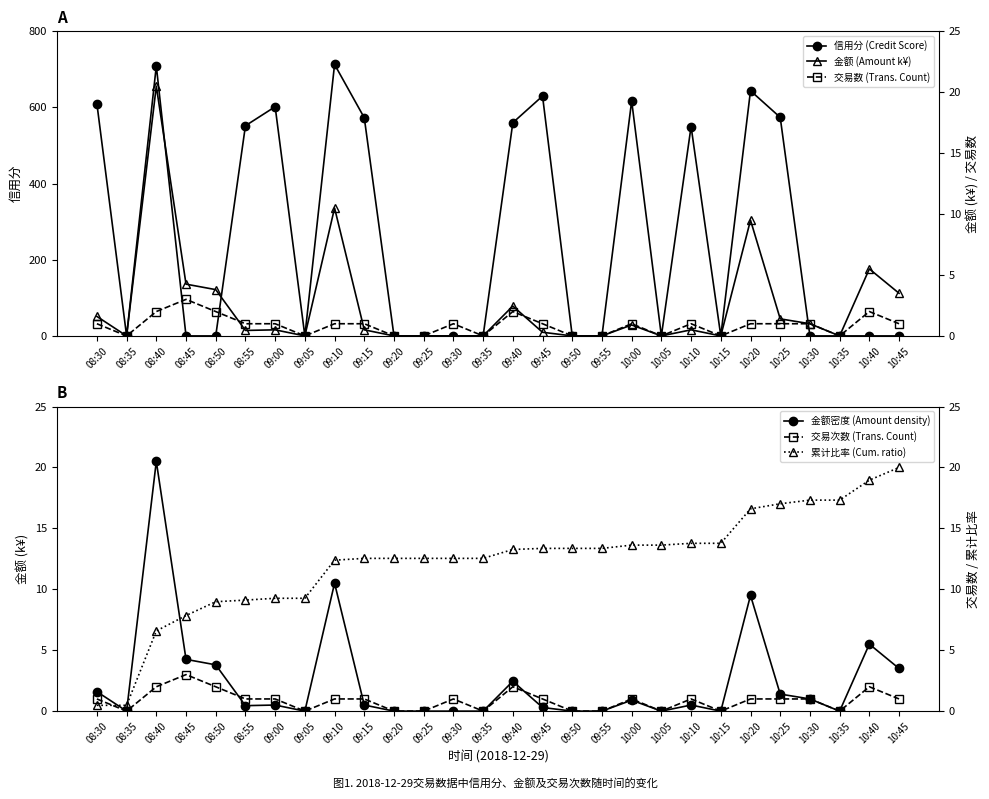

Reading right to left, list all the values displayed in this chart.

信用分 (Credit Score): 10:45=0.0	10:40=0.0	10:35=0.0	10:30=0.0	10:25=574.0	10:20=644.0	10:15=0.0	10:10=550.0	10:05=0.0	10:00=617.0	09:55=0.0	09:50=0.0	09:45=630.0	09:40=560.0	09:35=0.0	09:30=0.0	09:25=0.0	09:20=0.0	09:15=573.0	09:10=713.0	09:05=0.0	09:00=602.0	08:55=552.0	08:50=0.0	08:45=0.0	08:40=709.0	08:35=0.0	08:30=610.0
金额密度 (Amount density): 10:45=3.5	10:40=5.5	10:35=0.0	10:30=1.0	10:25=1.4	10:20=9.5	10:15=0.0	10:10=0.5	10:05=0.0	10:00=0.9	09:55=0.0	09:50=0.0	09:45=0.3	09:40=2.5	09:35=0.0	09:30=0.0	09:25=0.0	09:20=0.0	09:15=0.5	09:10=10.5	09:05=0.0	09:00=0.5	08:55=0.5	08:50=3.8	08:45=4.2	08:40=20.5	08:35=0.0	08:30=1.6
金额 (Amount k¥): 10:45=3.5	10:40=5.5	10:35=0.0	10:30=1.0	10:25=1.4	10:20=9.5	10:15=0.0	10:10=0.5	10:05=0.0	10:00=0.9	09:55=0.0	09:50=0.0	09:45=0.3	09:40=2.5	09:35=0.0	09:30=0.0	09:25=0.0	09:20=0.0	09:15=0.5	09:10=10.5	09:05=0.0	09:00=0.5	08:55=0.5	08:50=3.8	08:45=4.2	08:40=20.5	08:35=0.0	08:30=1.6
交易数 (Trans. Count): 10:45=1.0	10:40=2.0	10:35=0.0	10:30=1.0	10:25=1.0	10:20=1.0	10:15=0.0	10:10=1.0	10:05=0.0	10:00=1.0	09:55=0.0	09:50=0.0	09:45=1.0	09:40=2.0	09:35=0.0	09:30=1.0	09:25=0.0	09:20=0.0	09:15=1.0	09:10=1.0	09:05=0.0	09:00=1.0	08:55=1.0	08:50=2.0	08:45=3.0	08:40=2.0	08:35=0.0	08:30=1.0
交易次数 (Trans. Count): 10:45=1.0	10:40=2.0	10:35=0.0	10:30=1.0	10:25=1.0	10:20=1.0	10:15=0.0	10:10=1.0	10:05=0.0	10:00=1.0	09:55=0.0	09:50=0.0	09:45=1.0	09:40=2.0	09:35=0.0	09:30=1.0	09:25=0.0	09:20=0.0	09:15=1.0	09:10=1.0	09:05=0.0	09:00=1.0	08:55=1.0	08:50=2.0	08:45=3.0	08:40=2.0	08:35=0.0	08:30=1.0
累计比率 (Cum. ratio): 10:45=20.0	10:40=19.0	10:35=17.3	10:30=17.3	10:25=17.0	10:20=16.6	10:15=13.8	10:10=13.8	10:05=13.6	10:00=13.6	09:55=13.4	09:50=13.4	09:45=13.4	09:40=13.3	09:35=12.5	09:30=12.5	09:25=12.5	09:20=12.5	09:15=12.5	09:10=12.4	09:05=9.3	09:00=9.3	08:55=9.1	08:50=9.0	08:45=7.8	08:40=6.6	08:35=0.5	08:30=0.5